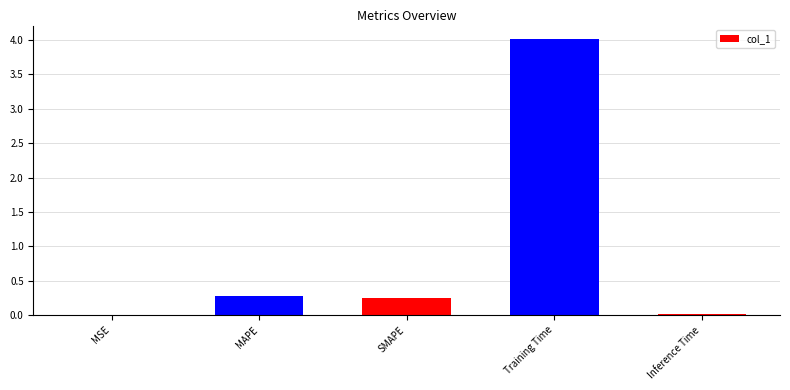

What is the greatest value displayed?

4.0